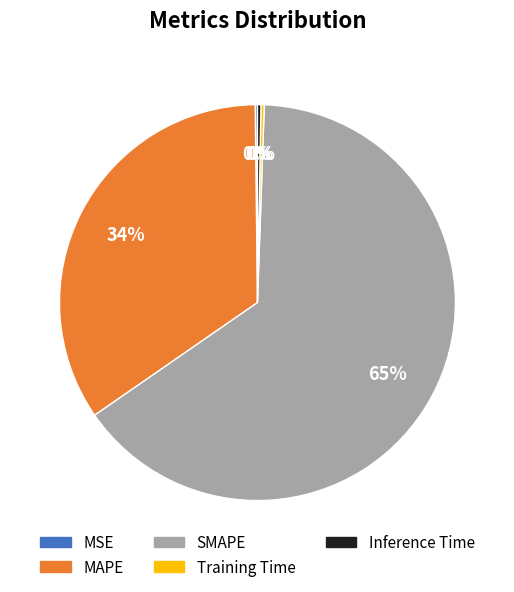

Is it true that MAPE is 34% of the pie?

True